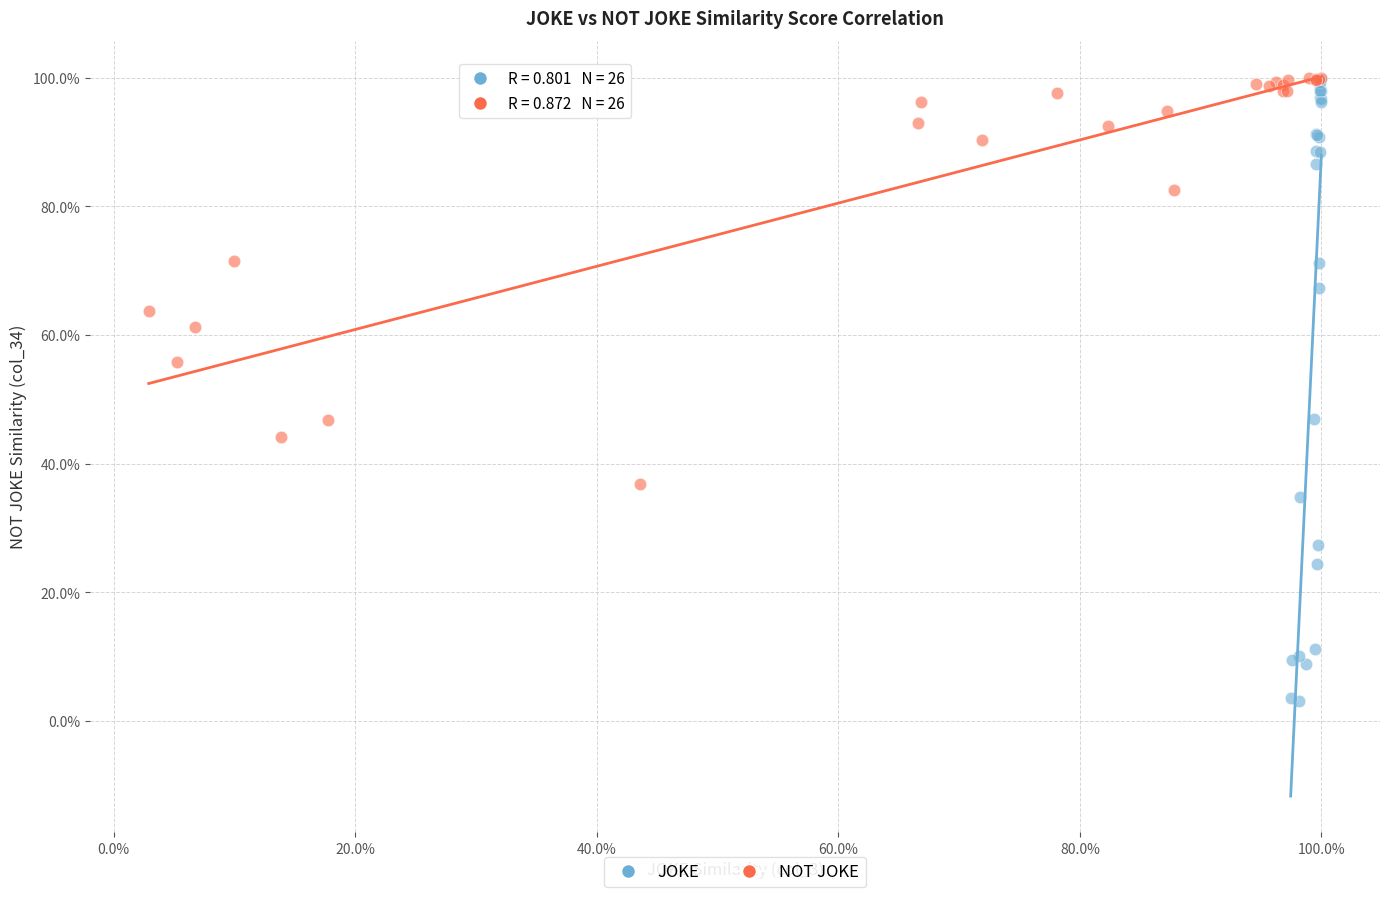

What are all the series names shown in the legend?

JOKE, NOT JOKE